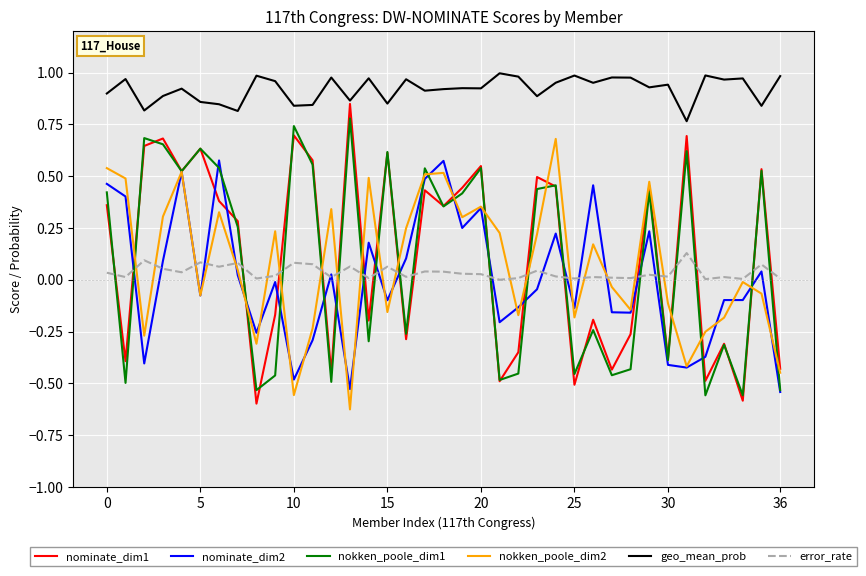

Which series has the largest total across all categories?

geo_mean_prob